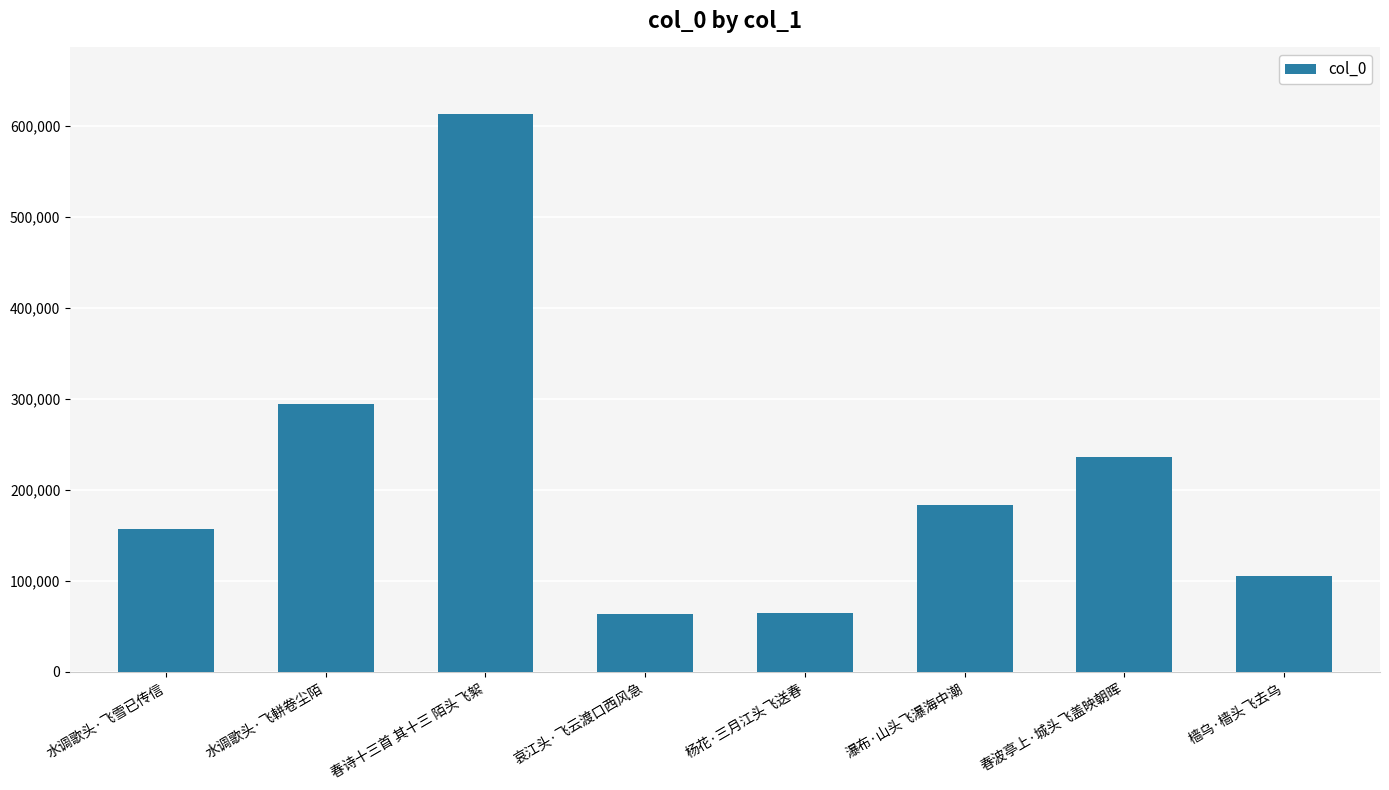

What is the ratio of the value at 水调歌头·飞雪已传信 to the value at 水调歌头·飞軿卷尘陌?

0.5